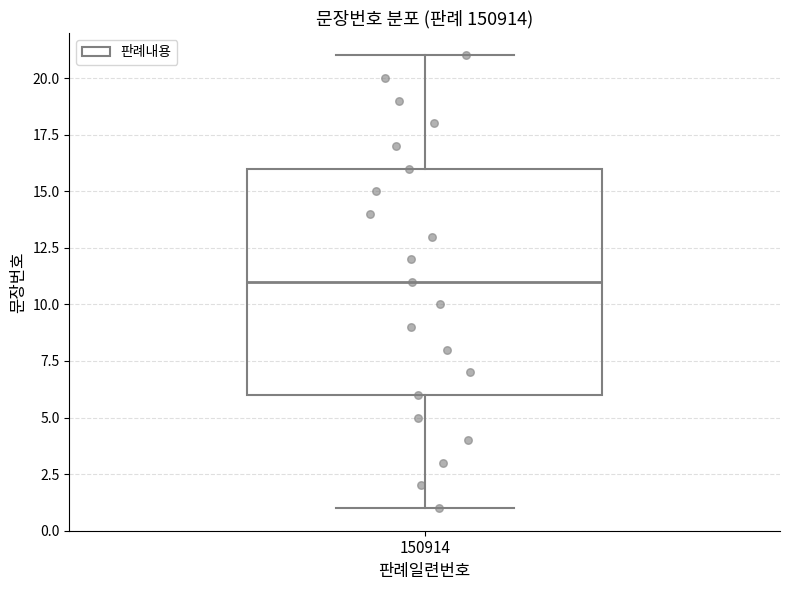

Transcribe this box plot: give where the median line is, the range the box spans, and where the two whiskers end, as read against the y-axis. The values are not printed on the chart, so give them approximately, as read against the axis.

median 11, box 6 to 16, whiskers 1 to 21